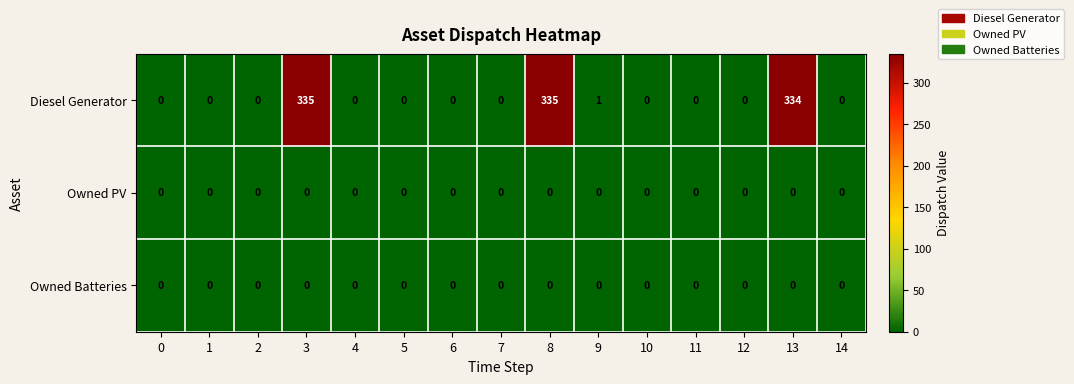

Is it true that Owned PV equals 0 at 4?

True